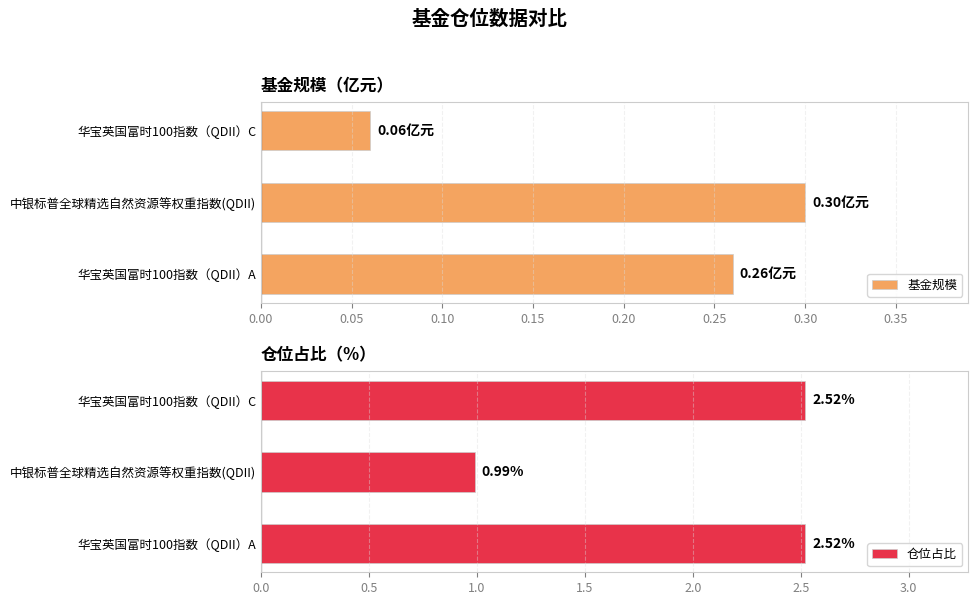

What are all the series names shown in the legend?

基金规模, 仓位占比